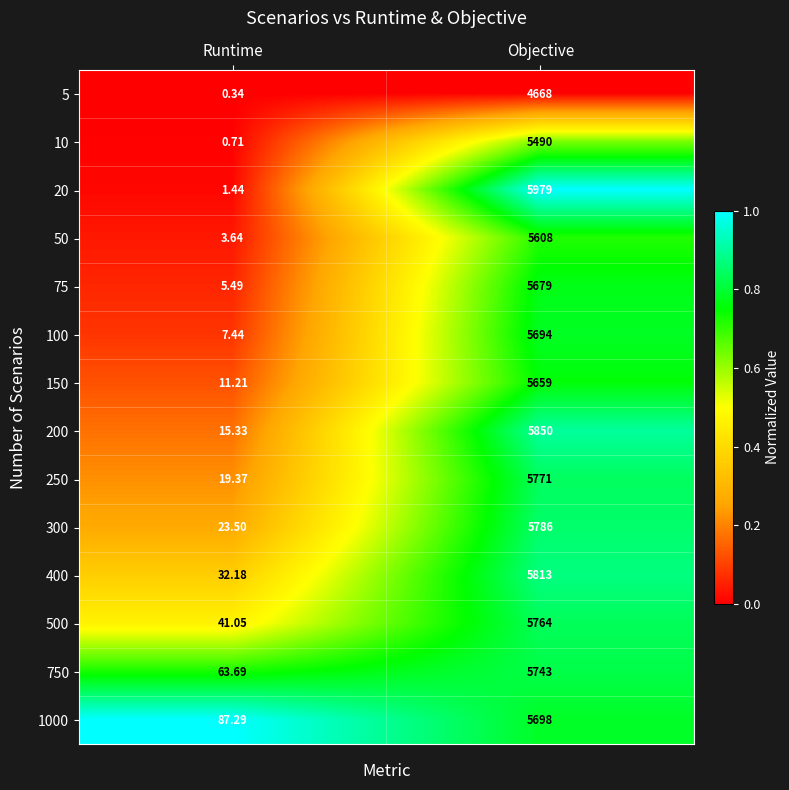

At which category is the sum across all series the highest?

Objective